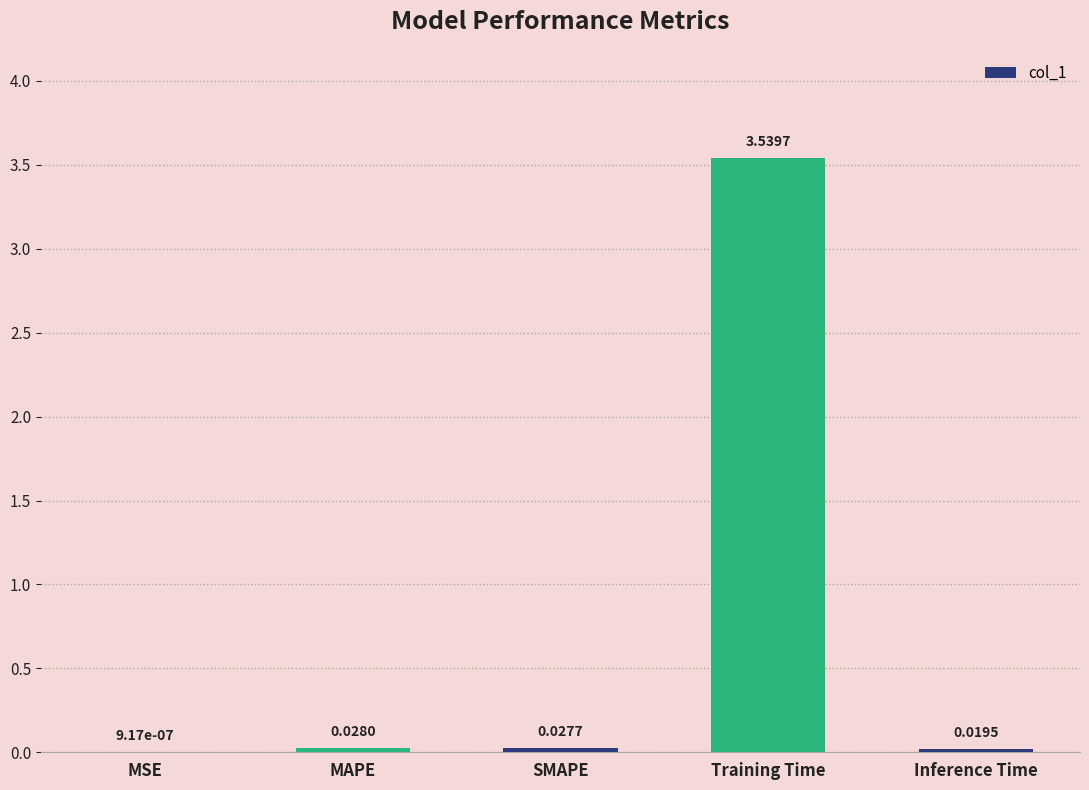

Does the chart contain stacked bars?

No